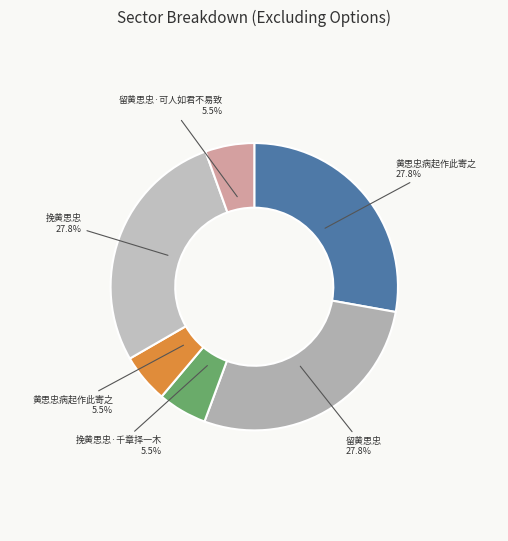

Rank the categories by value from lowest to highest.

留黄思忠·可人如君不易致, 黄思忠病起作此寄之, 挽黄思忠·千章择一木, 挽黄思忠, 留黄思忠, 黄思忠病起作此寄之